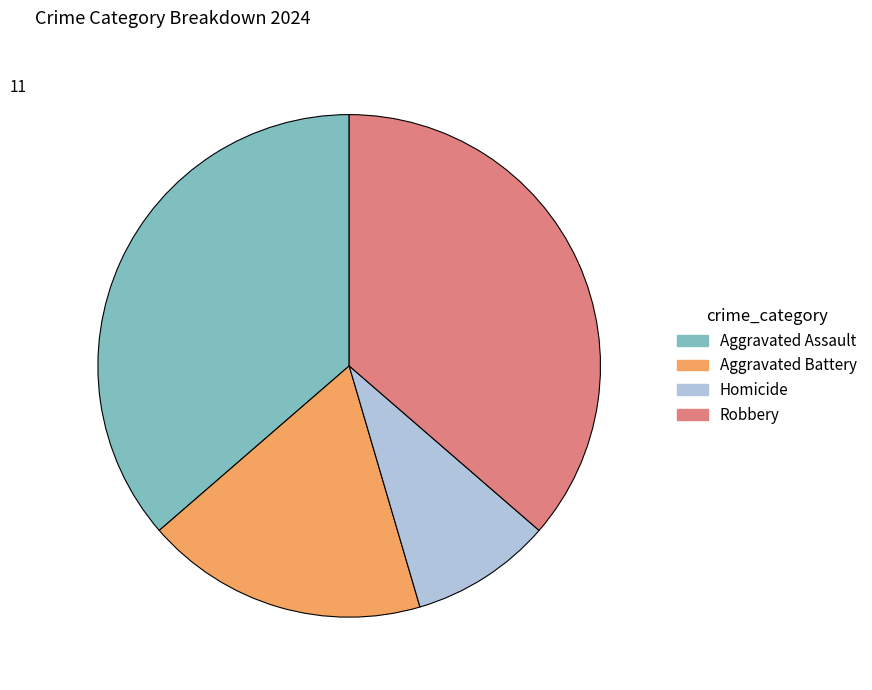

True or false: Homicide accounts for 9% of the total.

True